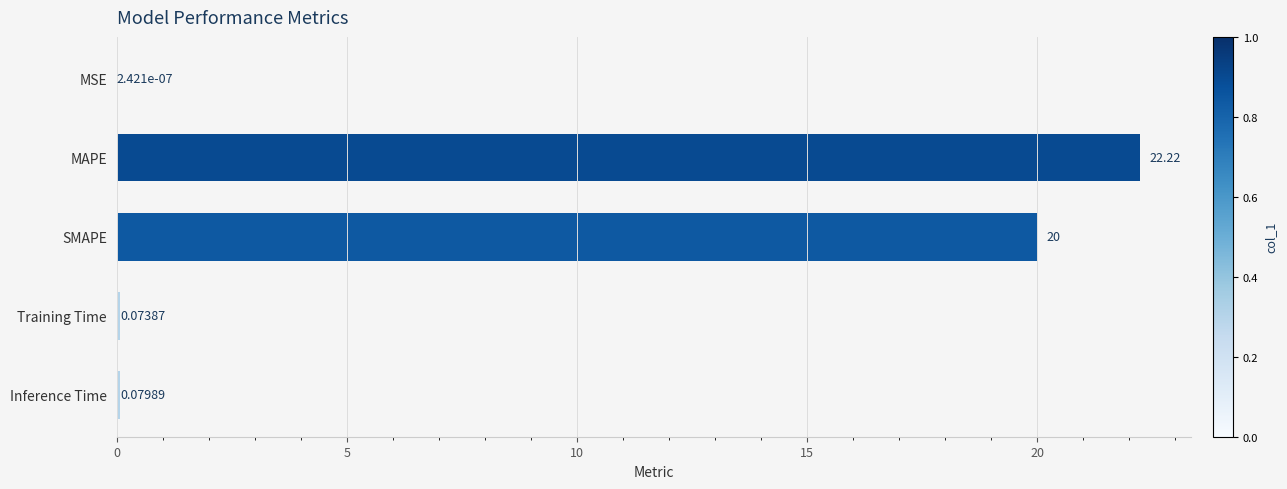

Where is the data nearest to the value 11?

SMAPE